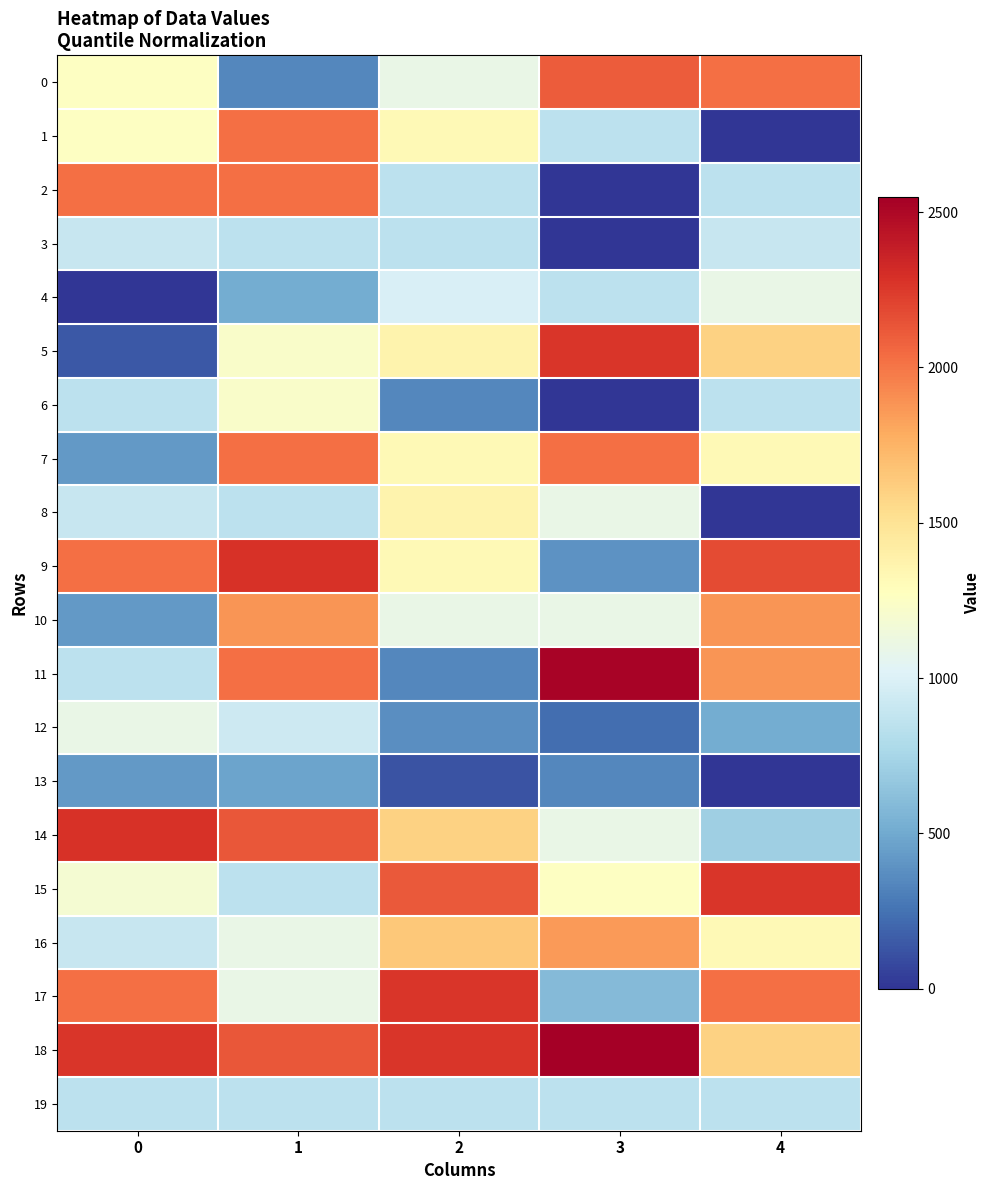

Which has a higher value, 2 or 3?

3